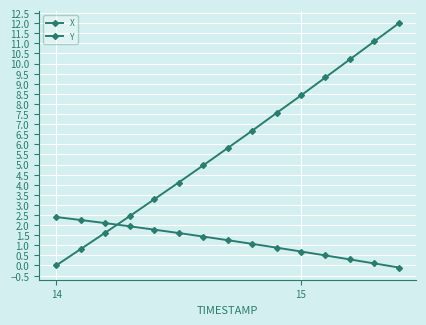

How many lines are shown in the chart?

2